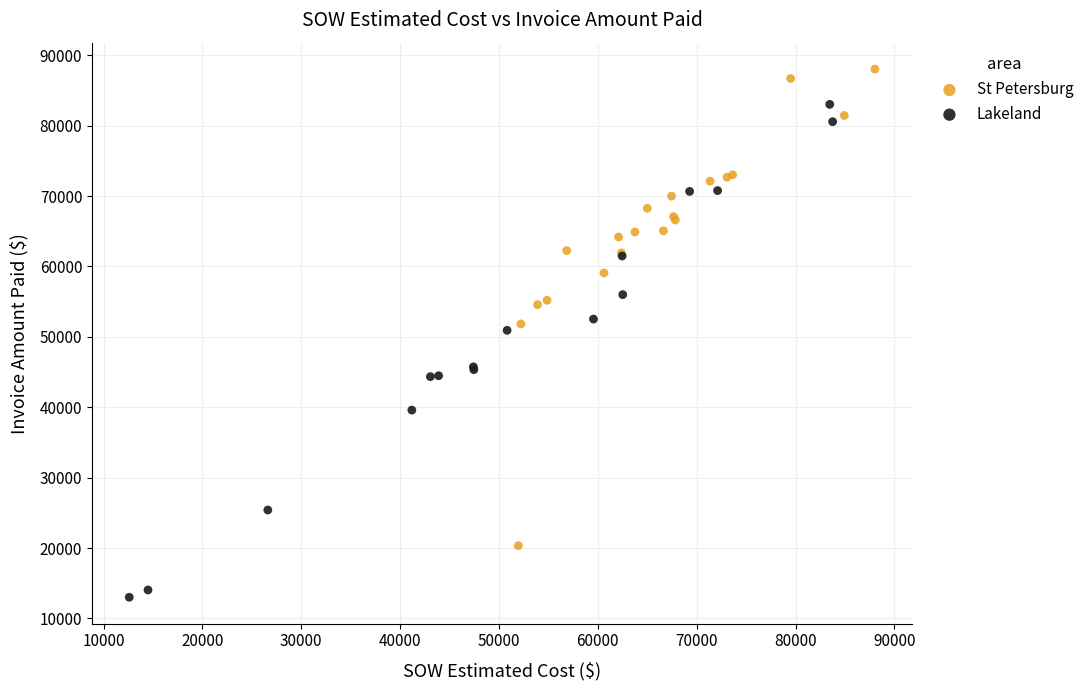

What are all the series names shown in the legend?

St Petersburg, Lakeland